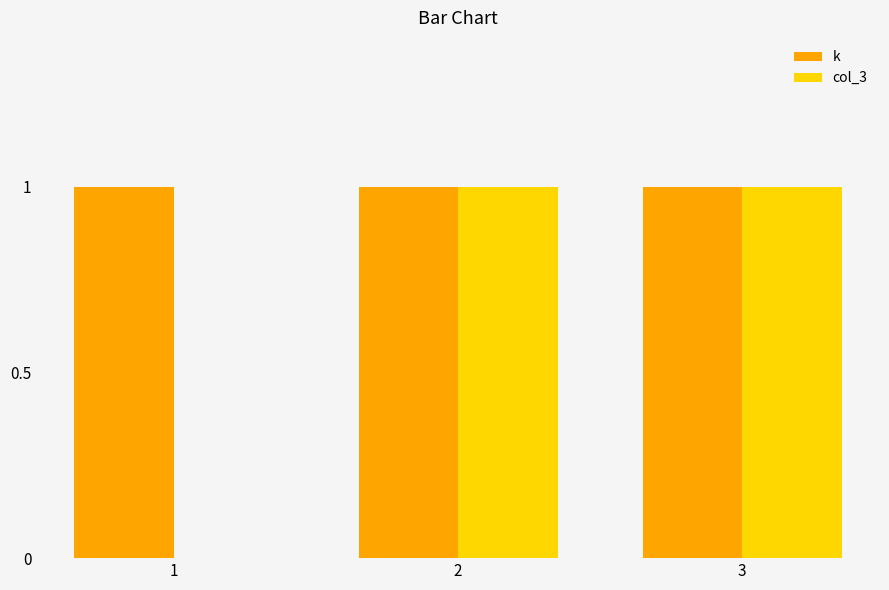

Reading left to right, what are all the values shown in this chart?

k: 1	1	1
col_3: 0	1	1